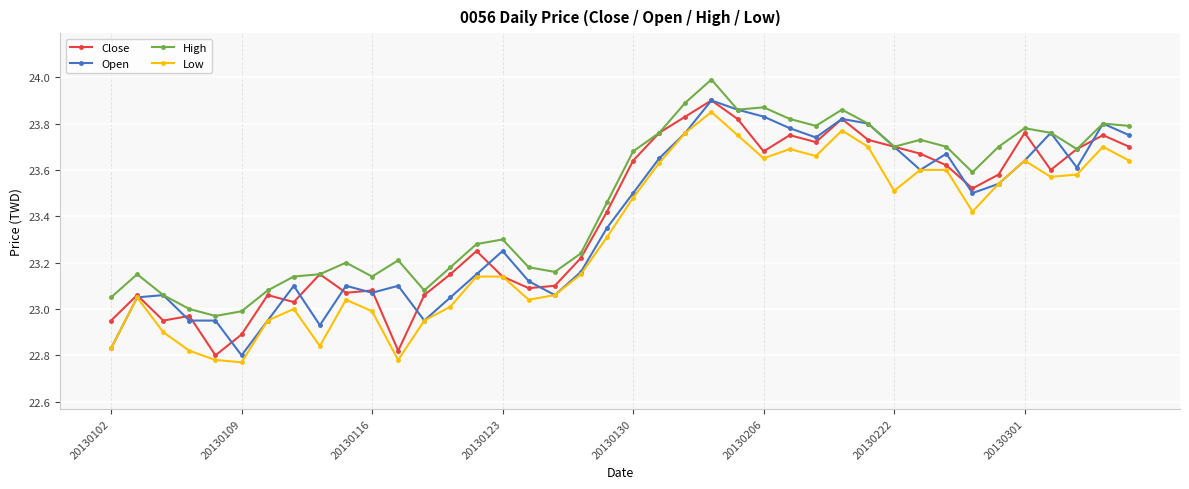

Which series has the largest total across all categories?

High